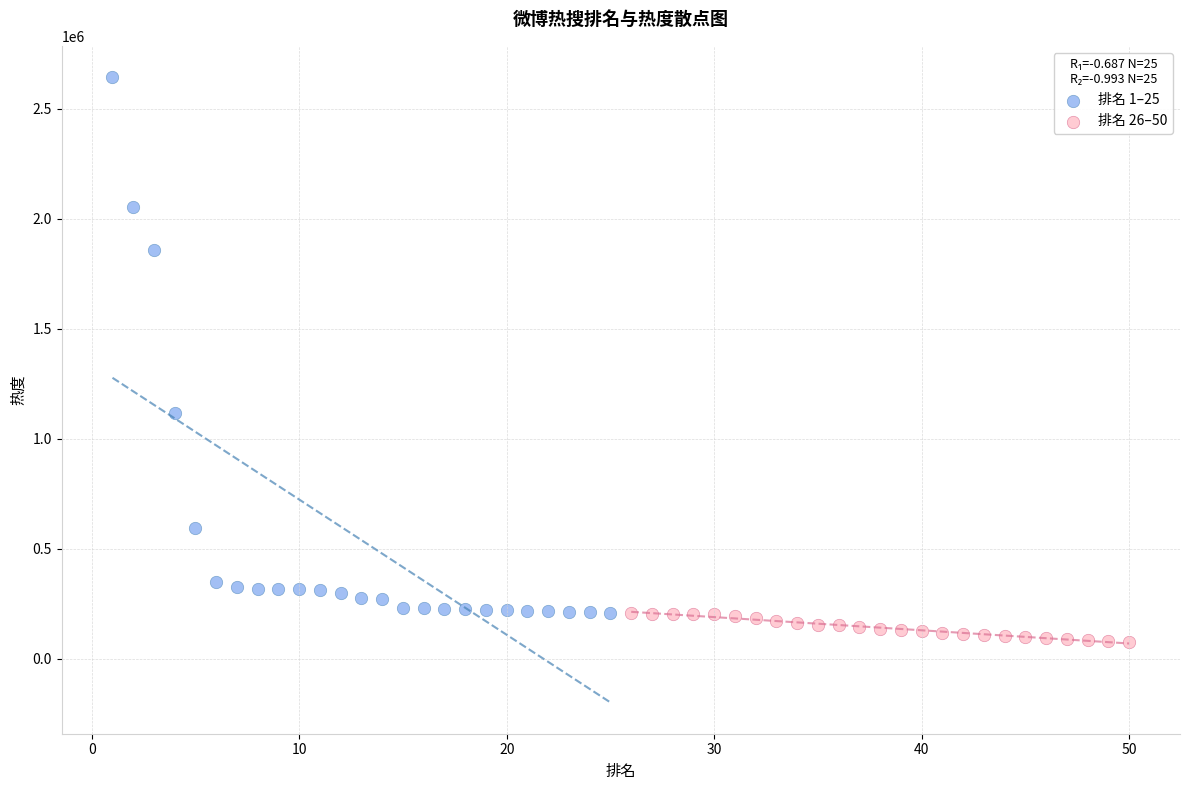

What are all the series names shown in the legend?

排名 1–25, 排名 26–50